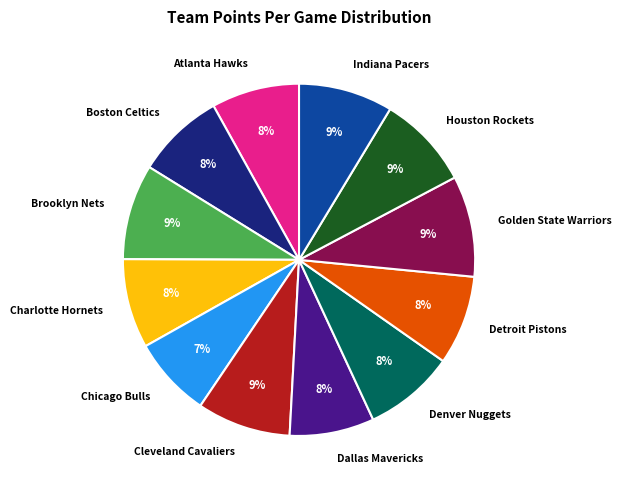

To the nearest percent, what is the difference between the largest and smallest slice percentages?

2%